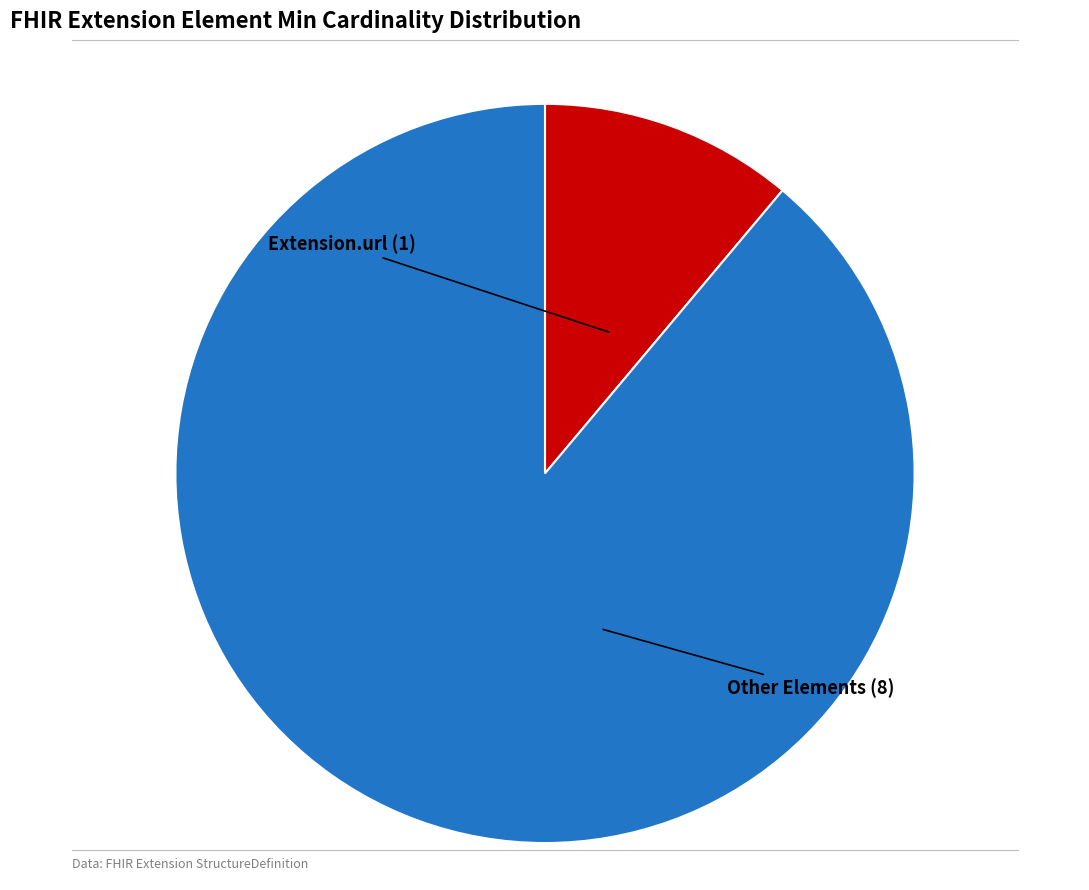

Is there a majority slice in this chart?

Yes